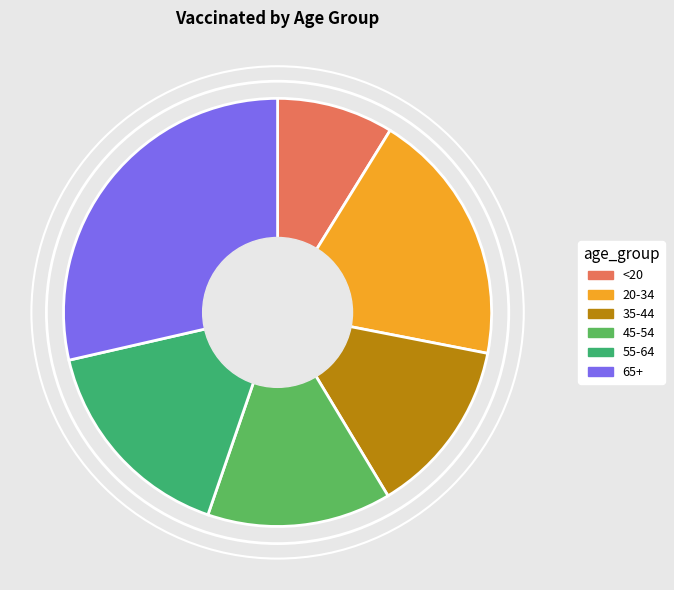

Which slice is the largest?

65+